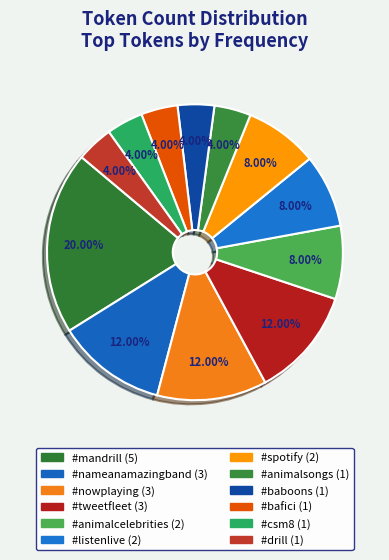

How many segments does this pie chart have?

12